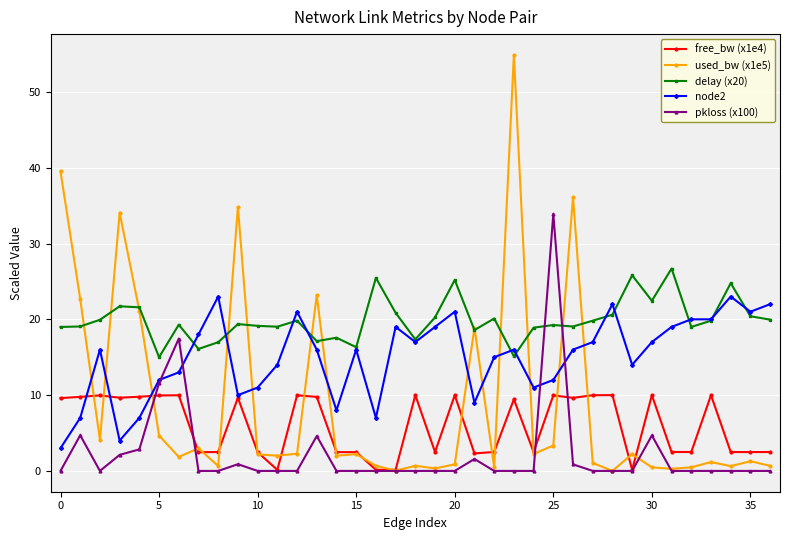

What is the sum of all free_bw (x1e4) values?

222.3